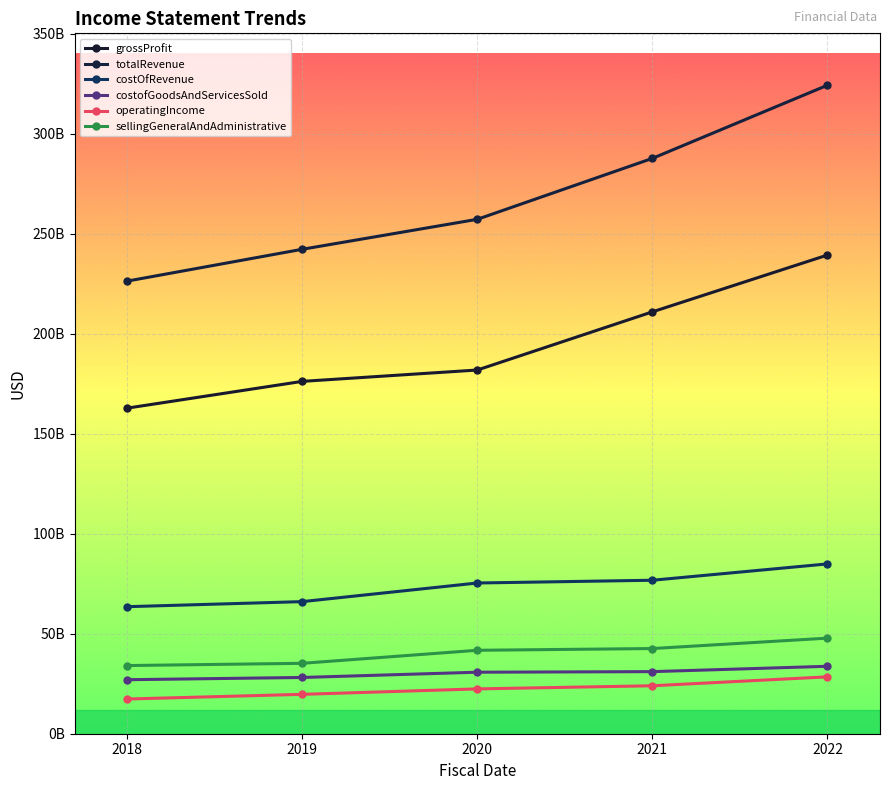

At which category is the sum across all series the highest?

2022